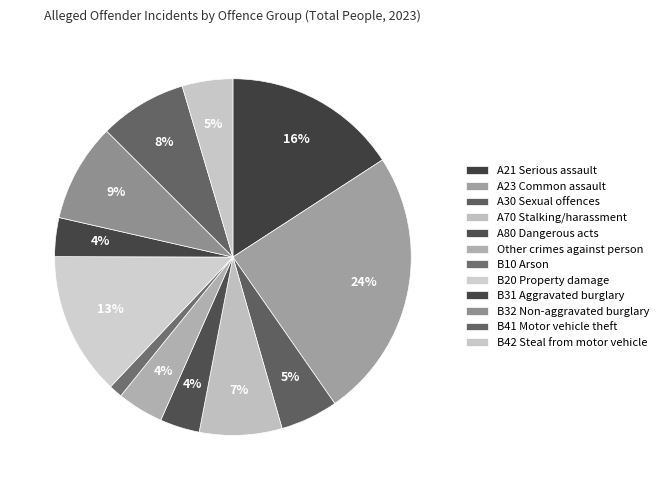

Count the number of slices in the pie.

12